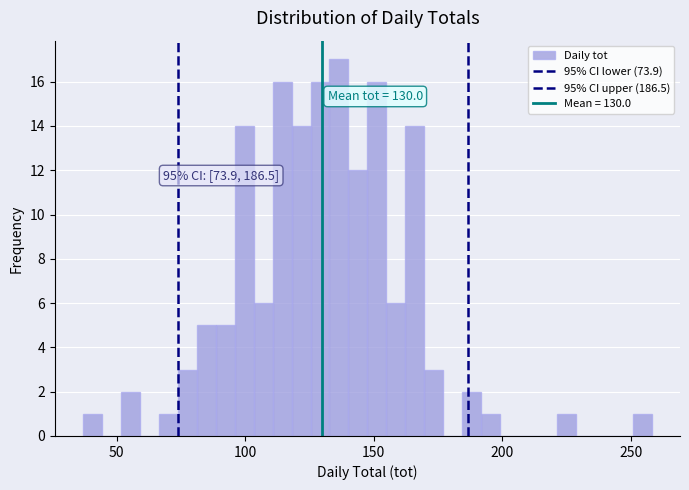

Read against the x-axis, roughly where is the centre of the tallest bar?

135